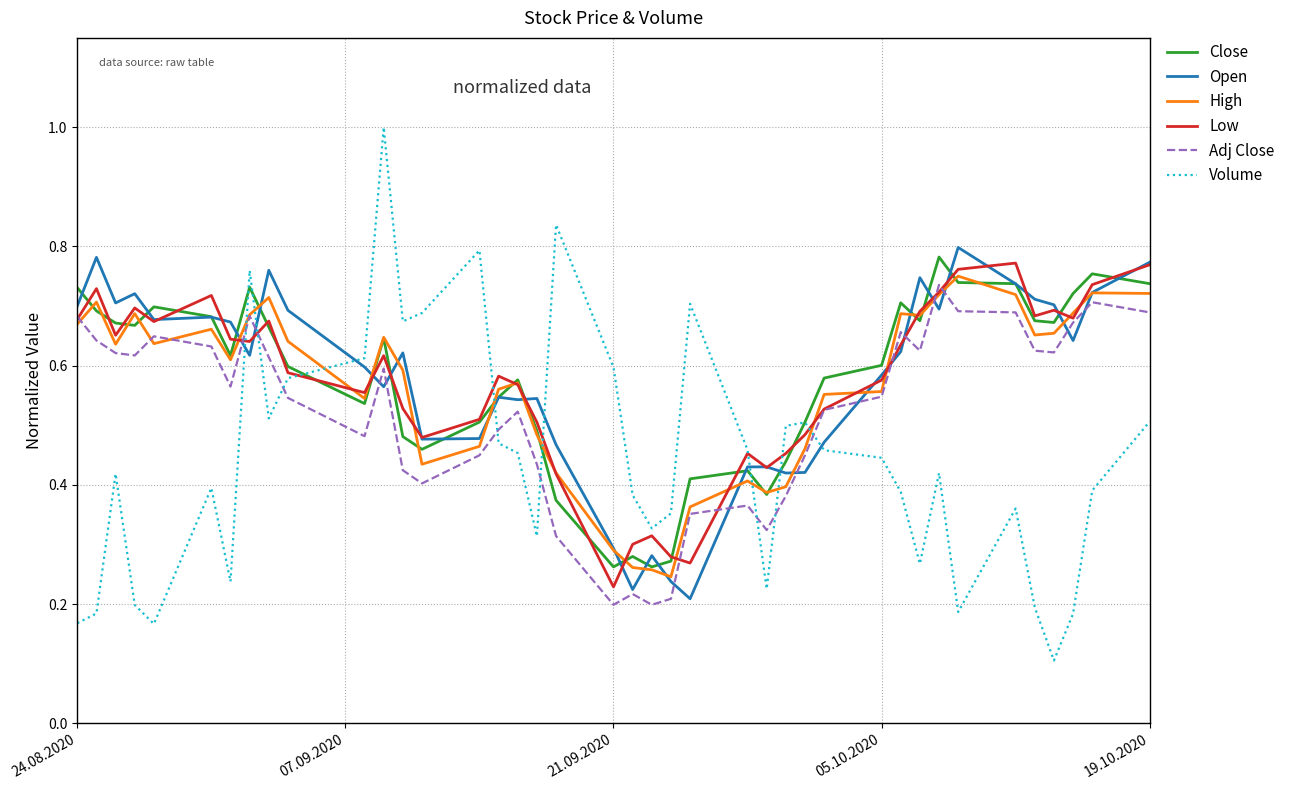

What is the maximum value shown in the chart?

1.0